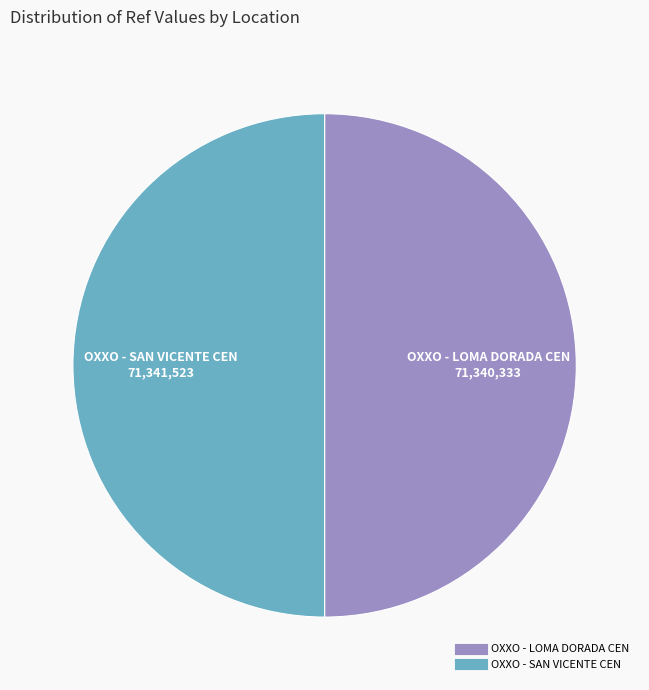

Is the sum of OXXO - LOMA DORADA CEN and OXXO - SAN VICENTE CEN greater than half?

Yes